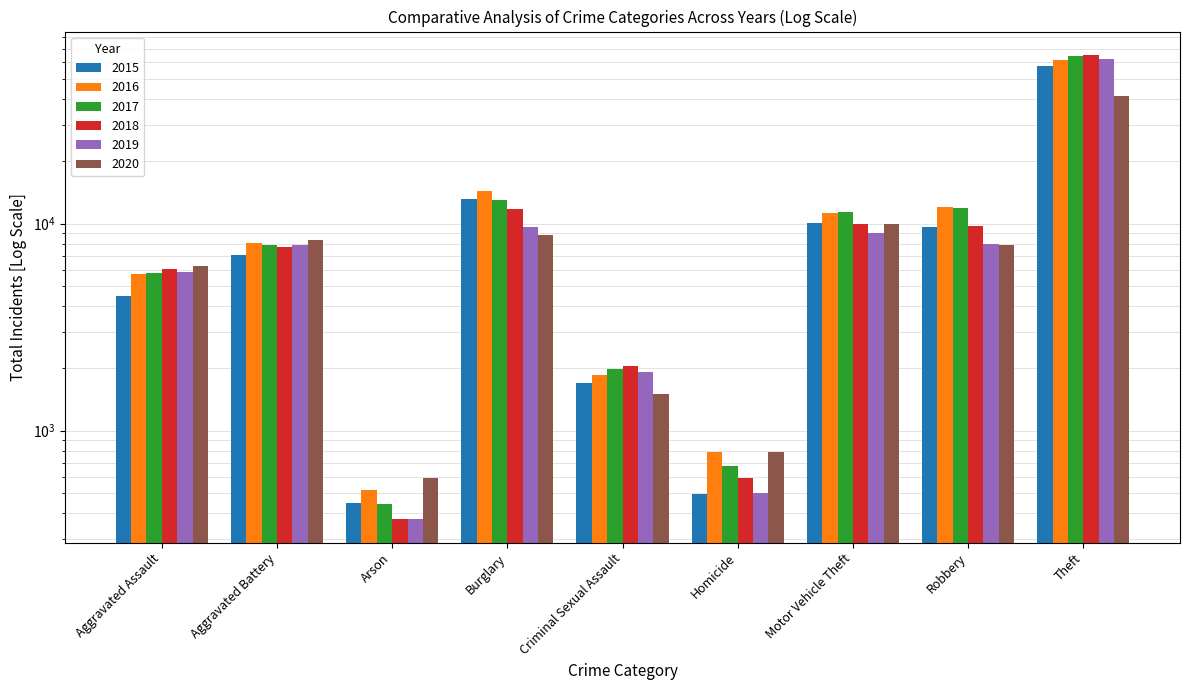

What is the difference between the maximum and second lowest values in the 2015 series?

56856